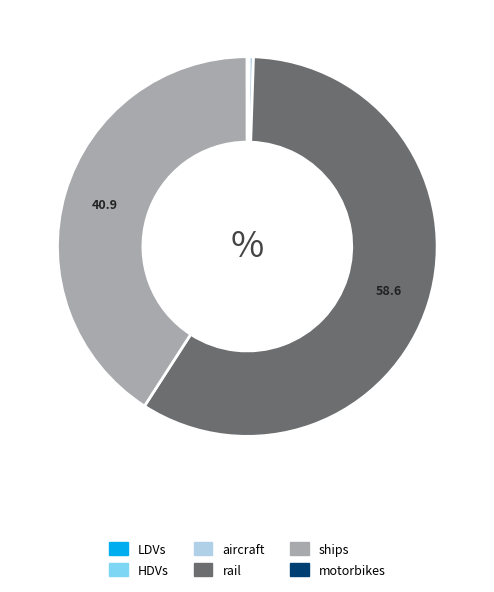

What is the ratio of the value at ships to the value at rail?

0.7